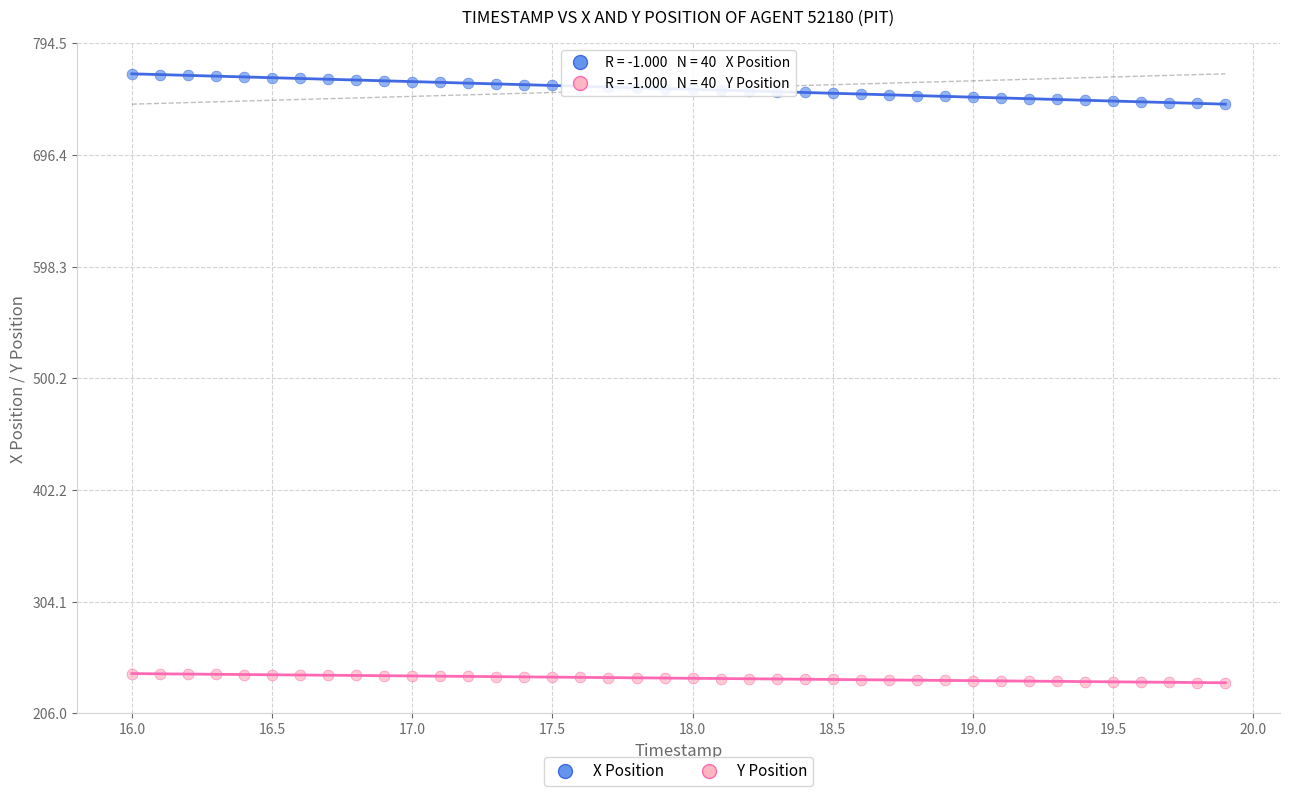

What are all the series names shown in the legend?

X Position, Y Position